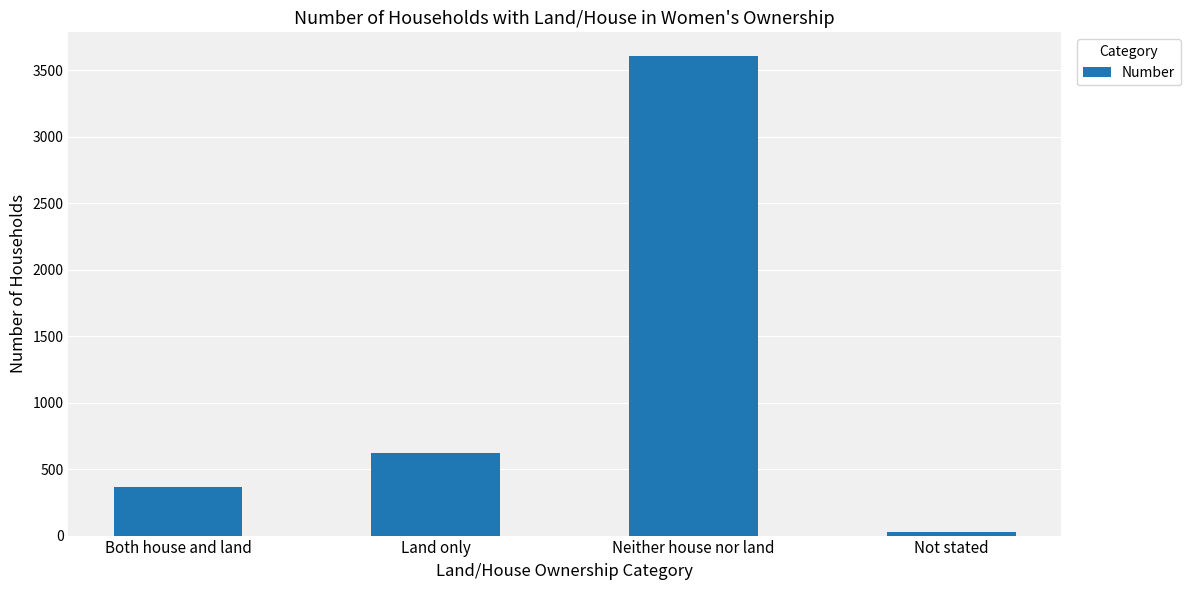

List the labels in order of value, largest first.

Neither house nor land, Land only, Both house and land, Not stated